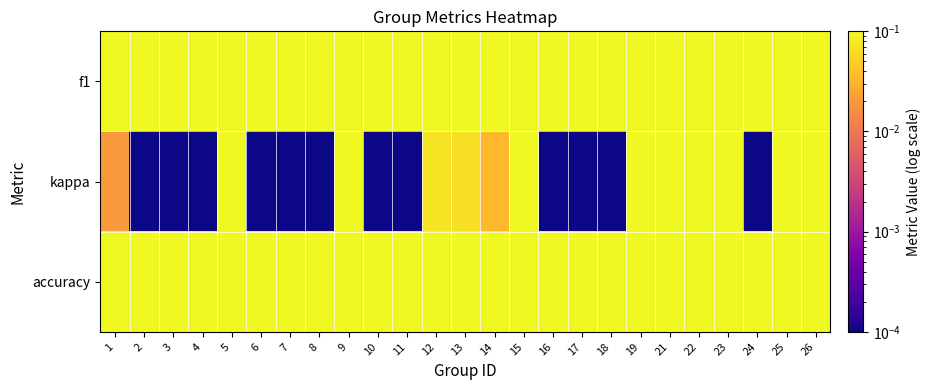

At which category does the chart reach its peak across all series?

10